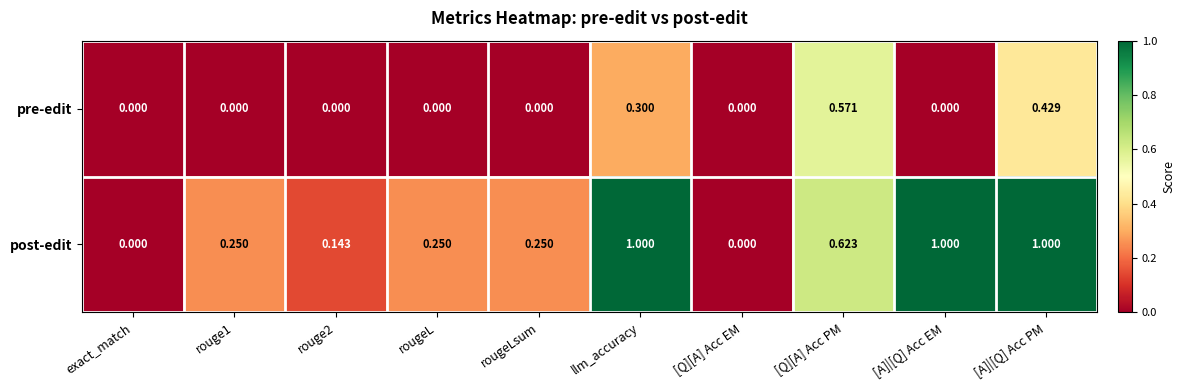

Rank the series by their average value, from highest to lowest.

post-edit, pre-edit